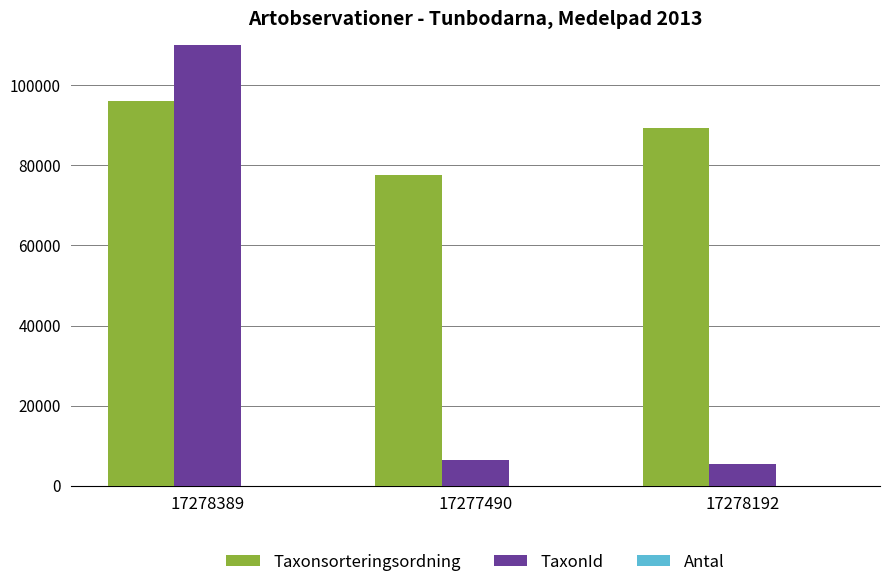

Reading left to right, what are all the values shown in this chart?

Taxonsorteringsordning: 17278389=96237	17277490=77506	17278192=89356
TaxonId: 17278389=220093	17277490=6425	17278192=5447
Antal: 17278389=1	17277490=1	17278192=1